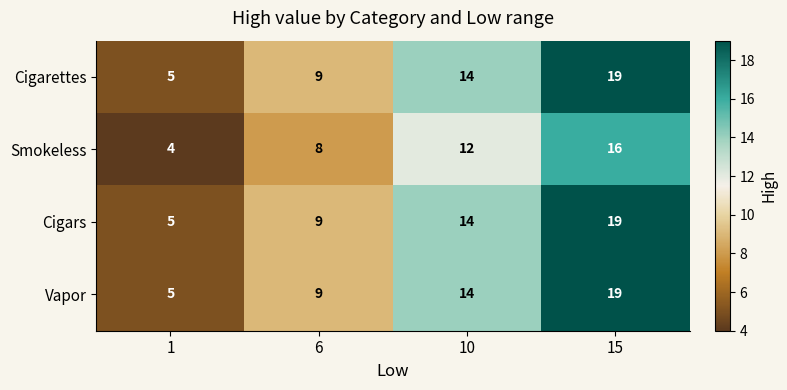

Where is Vapor nearest to the value 12?

10